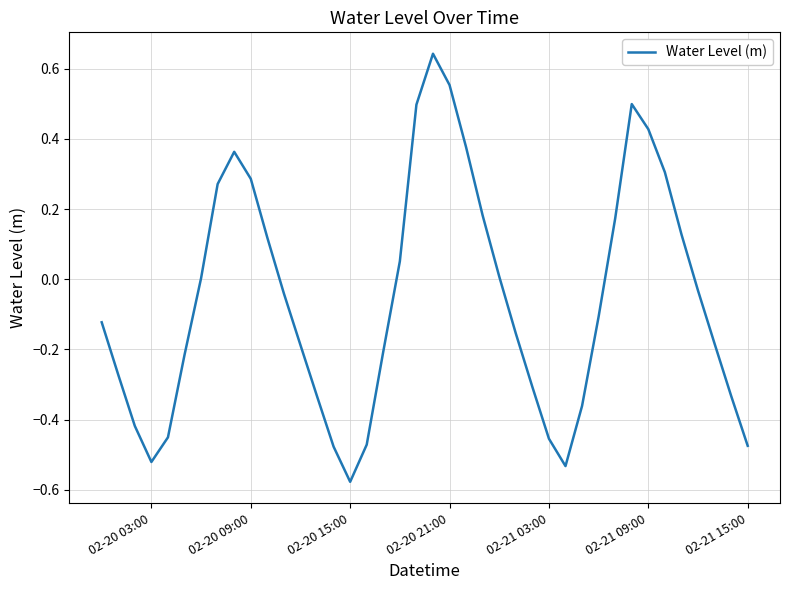

What is the difference between the maximum and minimum values?

1.2